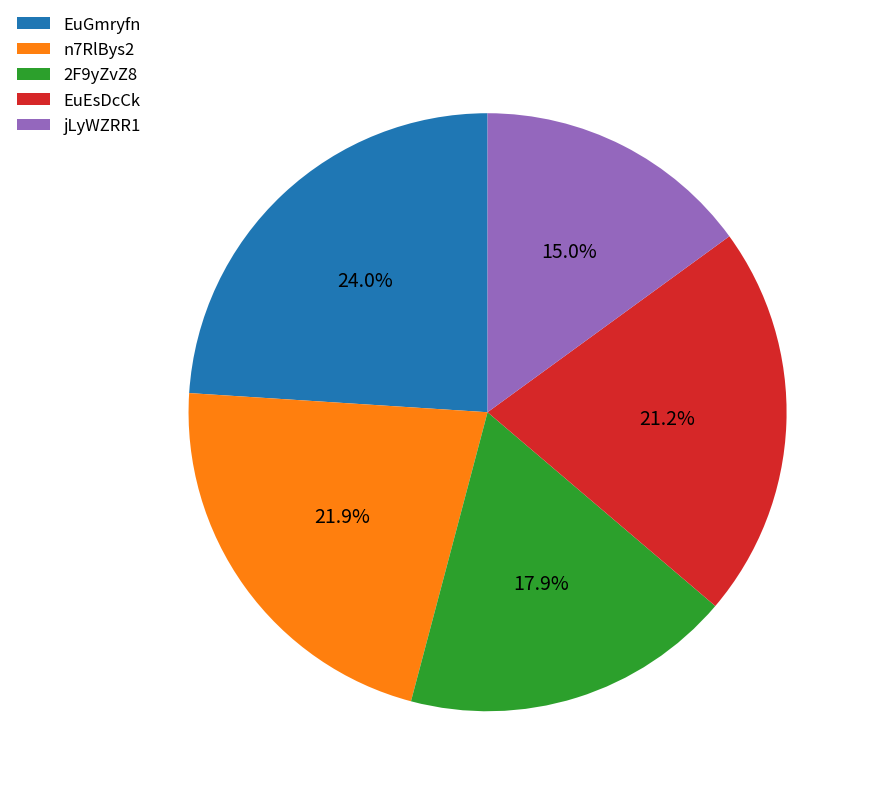

How much of the chart is everything except EuGmryfn?

76.0%